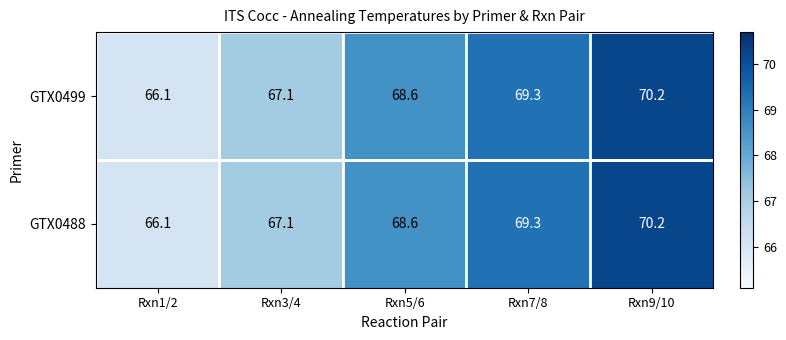

What is the difference between the second highest and minimum values in the GTX0499 series?

3.2